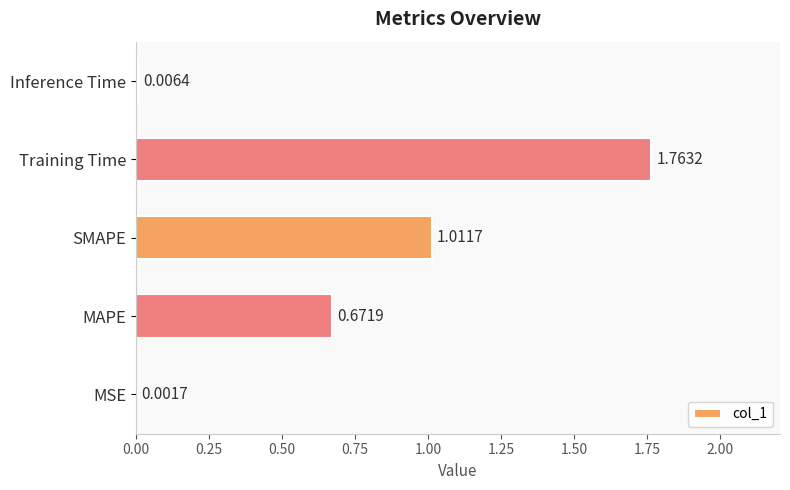

Which category has the highest value across all series?

Training Time